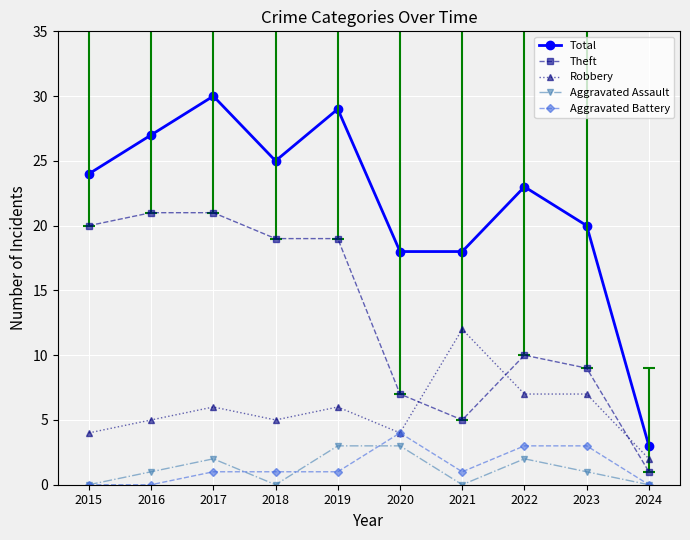

How many data points does each series have?

10